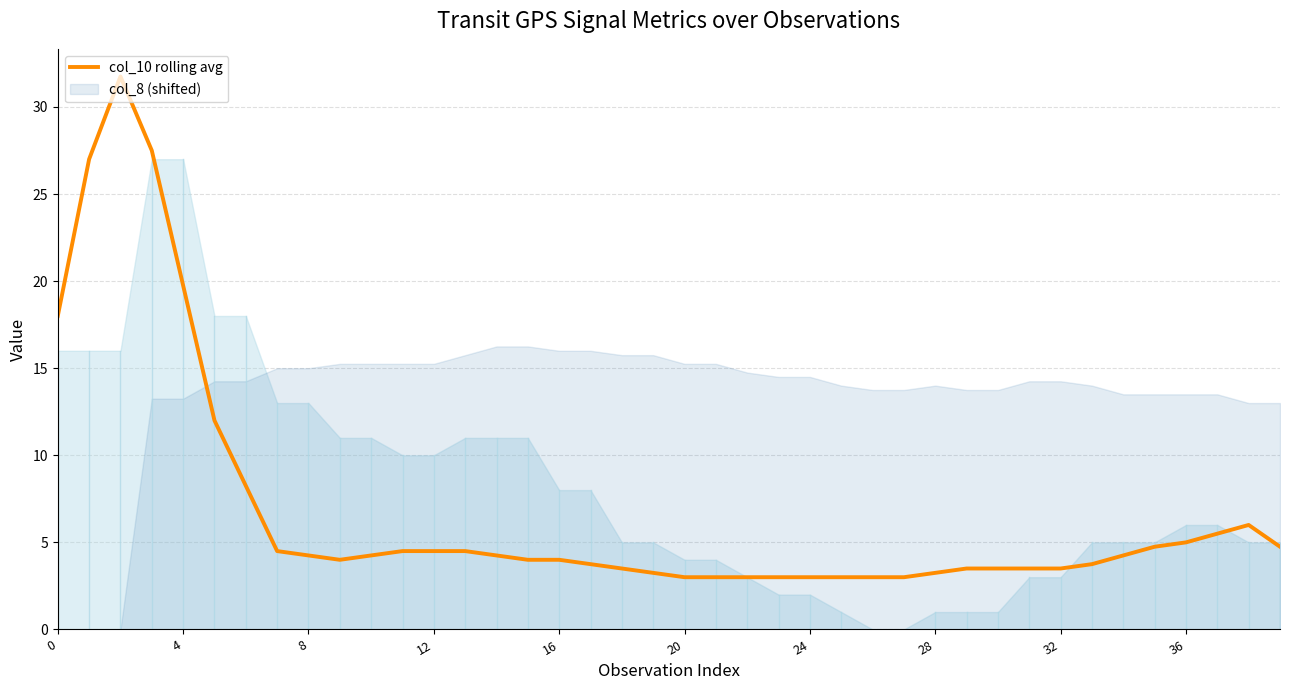

True or false: the data has more than 2 interior local peaks.

False